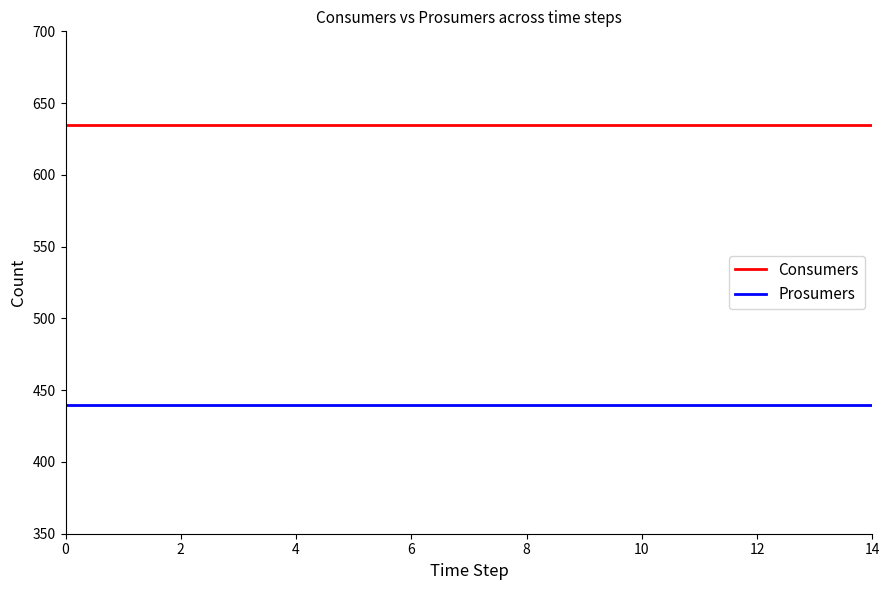

What is the minimum value for Consumers?

635